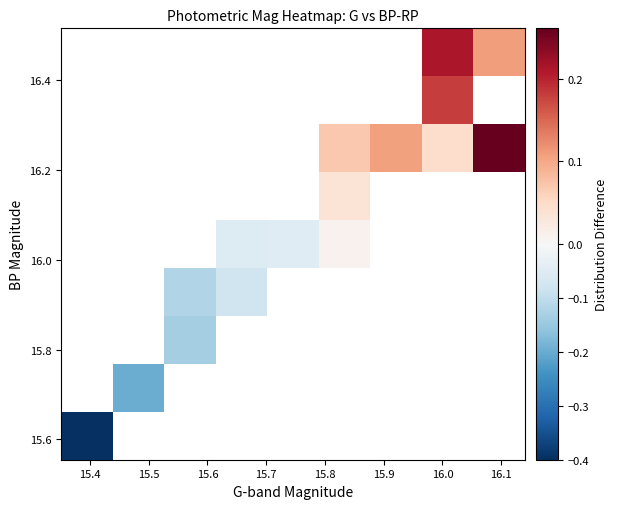

At how many categories does at least one series exceed 0?

4